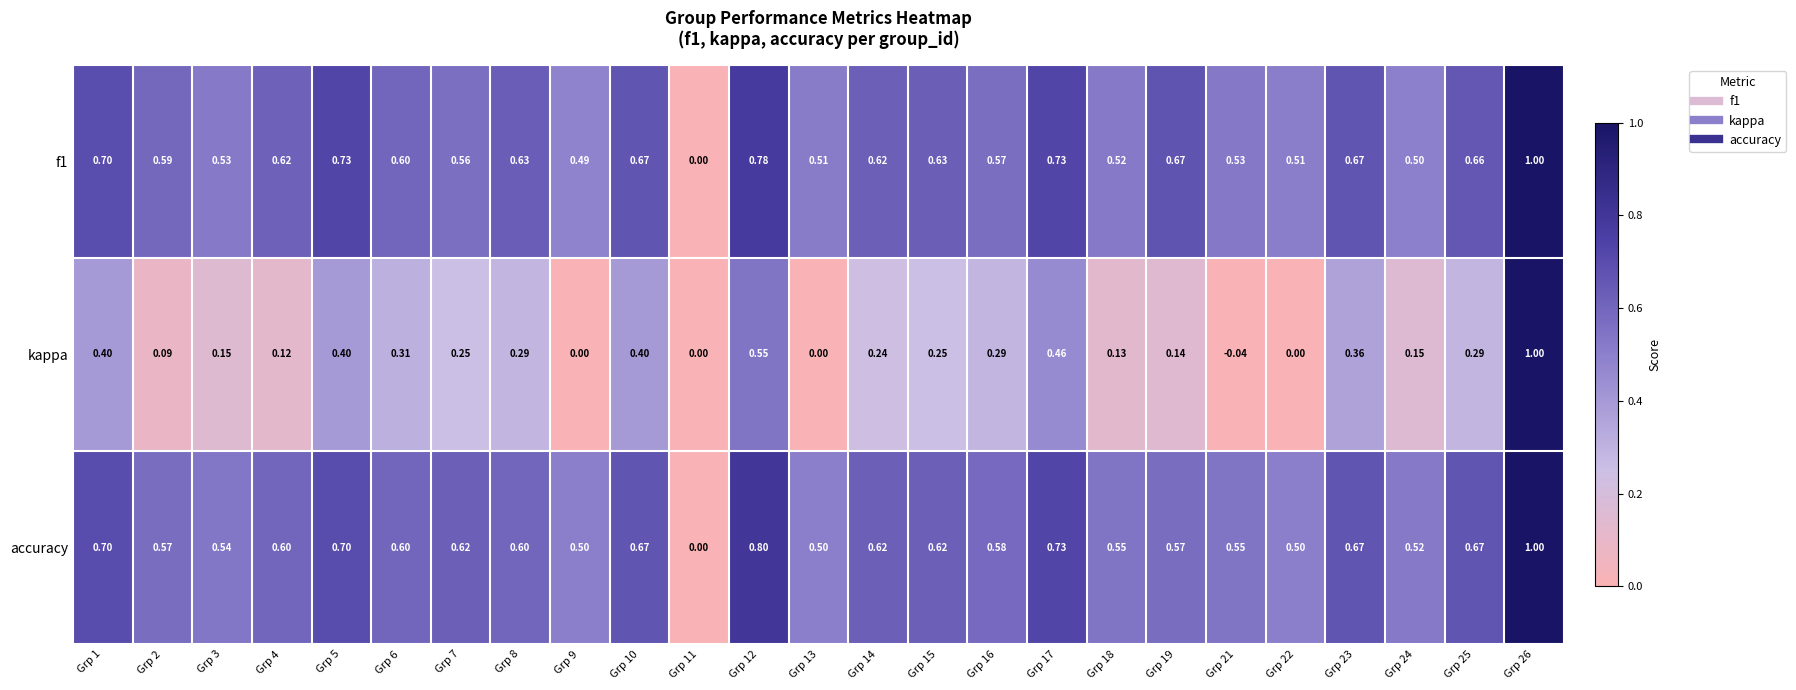

Is the value of f1 at Grp 6 greater than the value of accuracy at Grp 5?

No